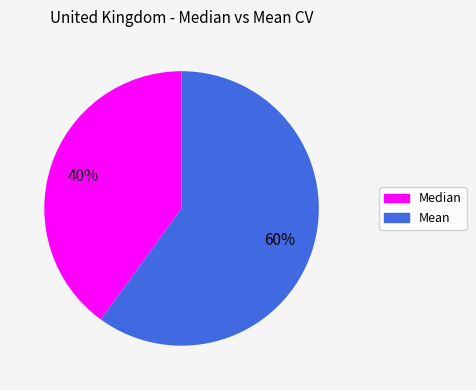

Between Mean and Median, which is larger?

Mean